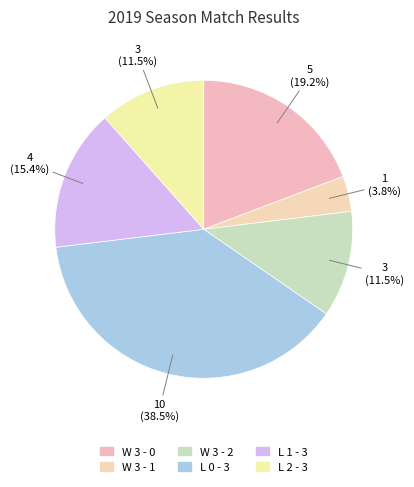

How many slices are in this pie chart?

6